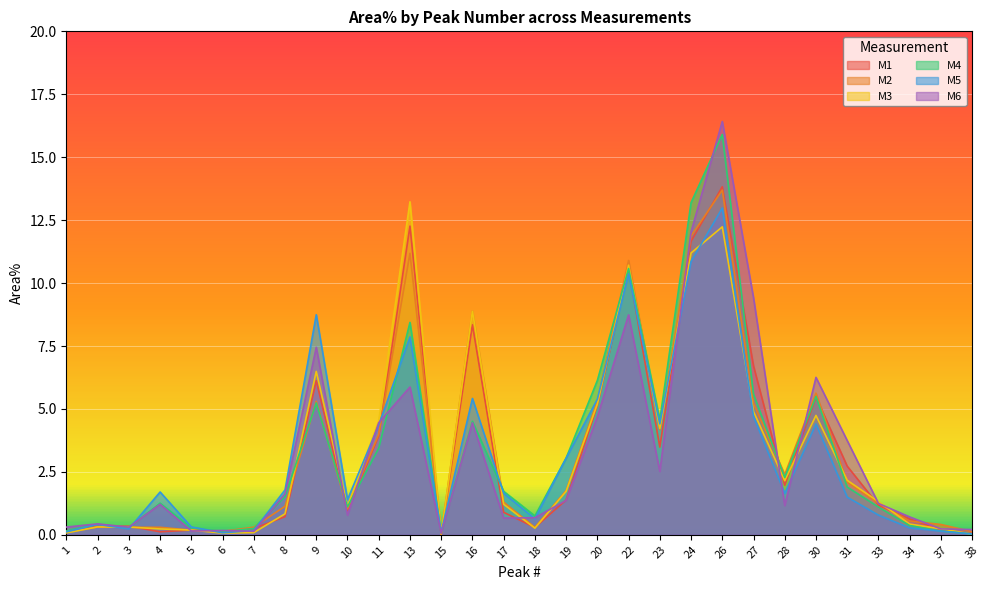

Where is the first local maximum for M4?

2